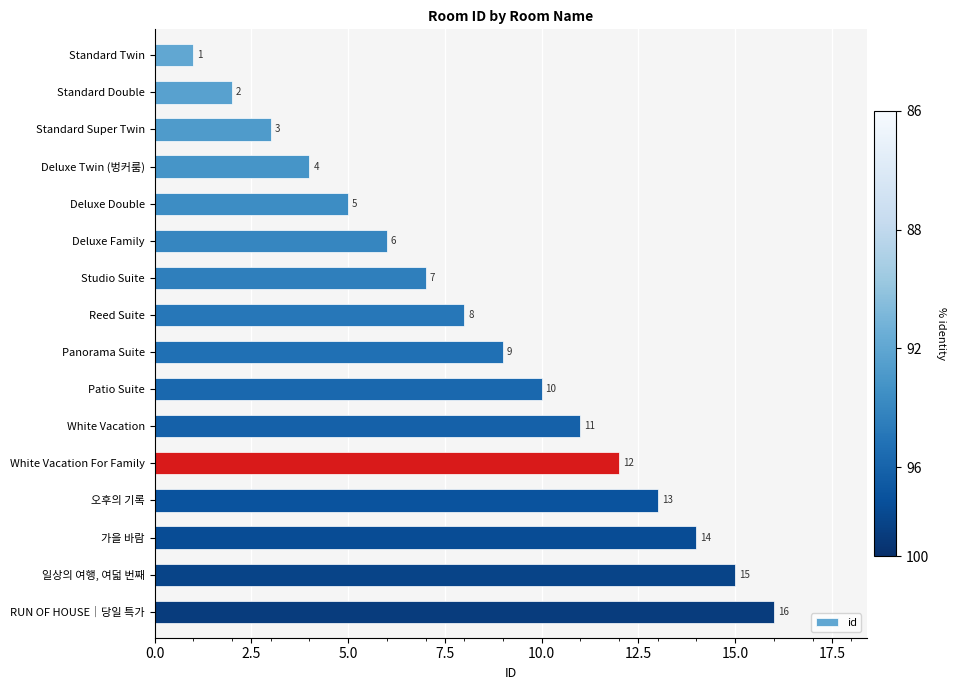

At which label is the value closest to 8?

Reed Suite